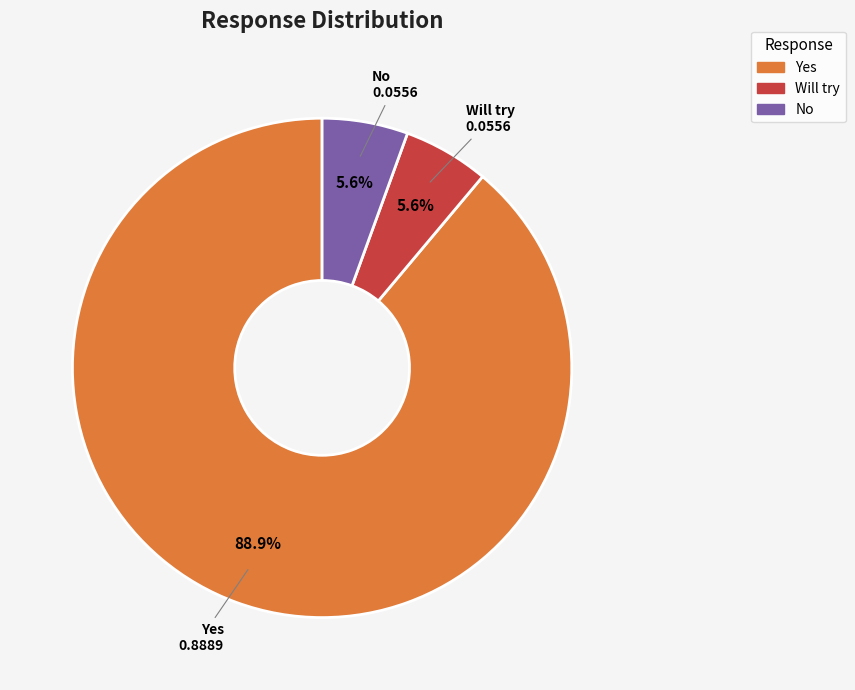

Is there any slice that represents more than half of the pie?

Yes